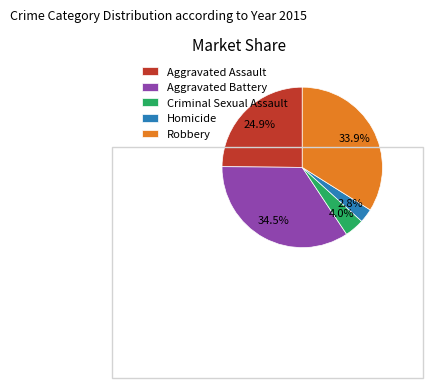

True or false: Robbery accounts for 21% of the total.

False